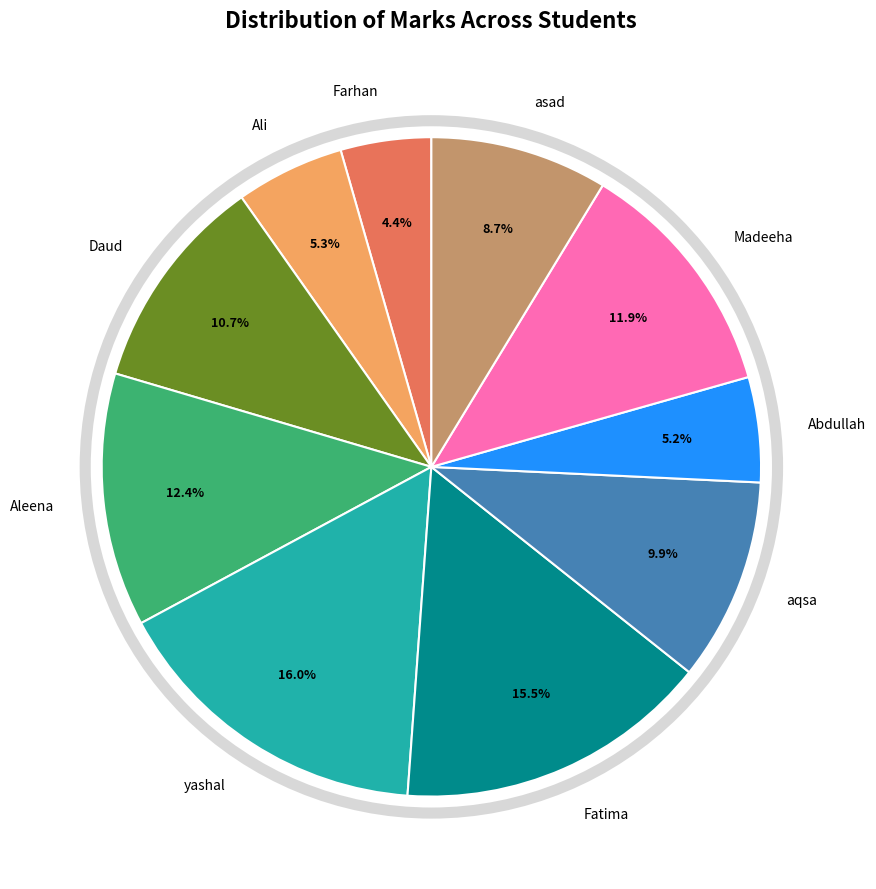

Between asad and Madeeha, which is larger?

Madeeha